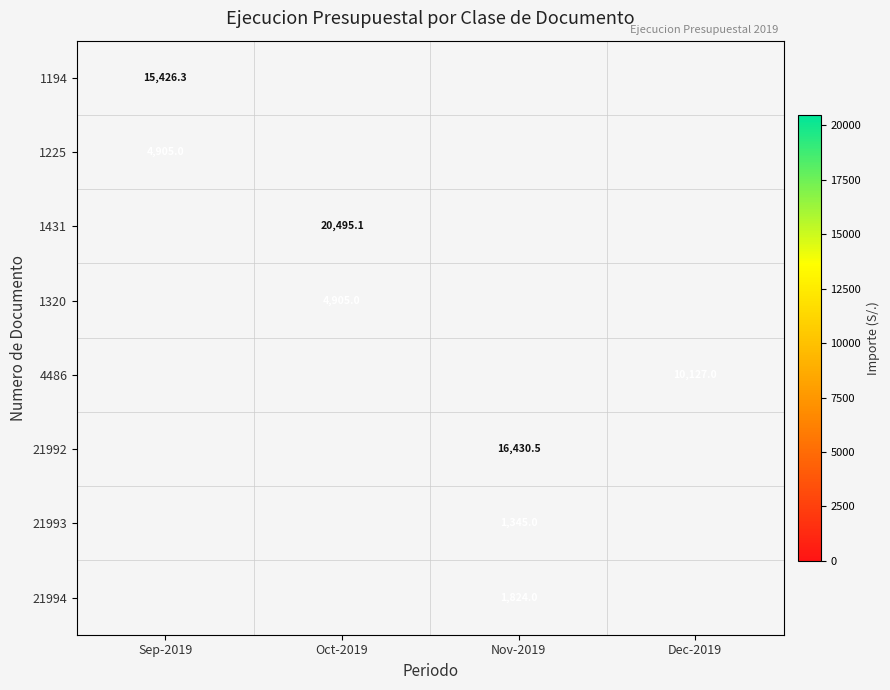

Which category has the lowest value across all series?

Nov-2019